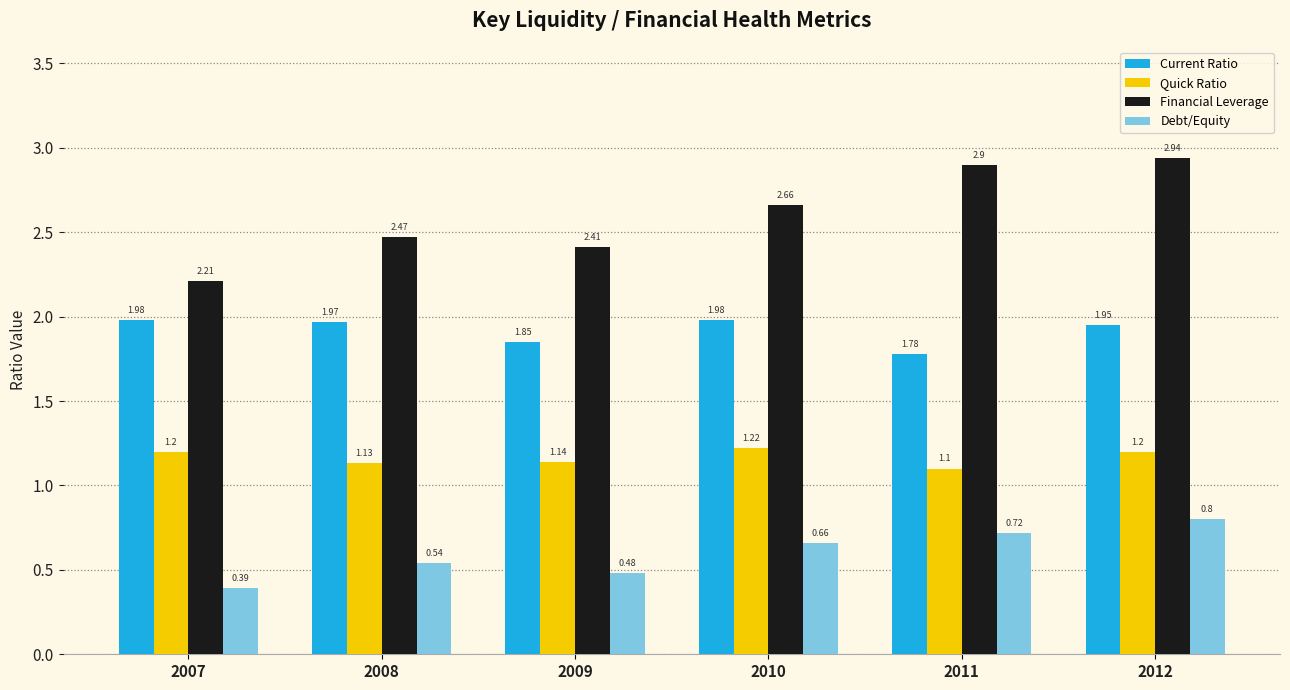

Are the bars grouped side by side (vs. stacked)?

Yes